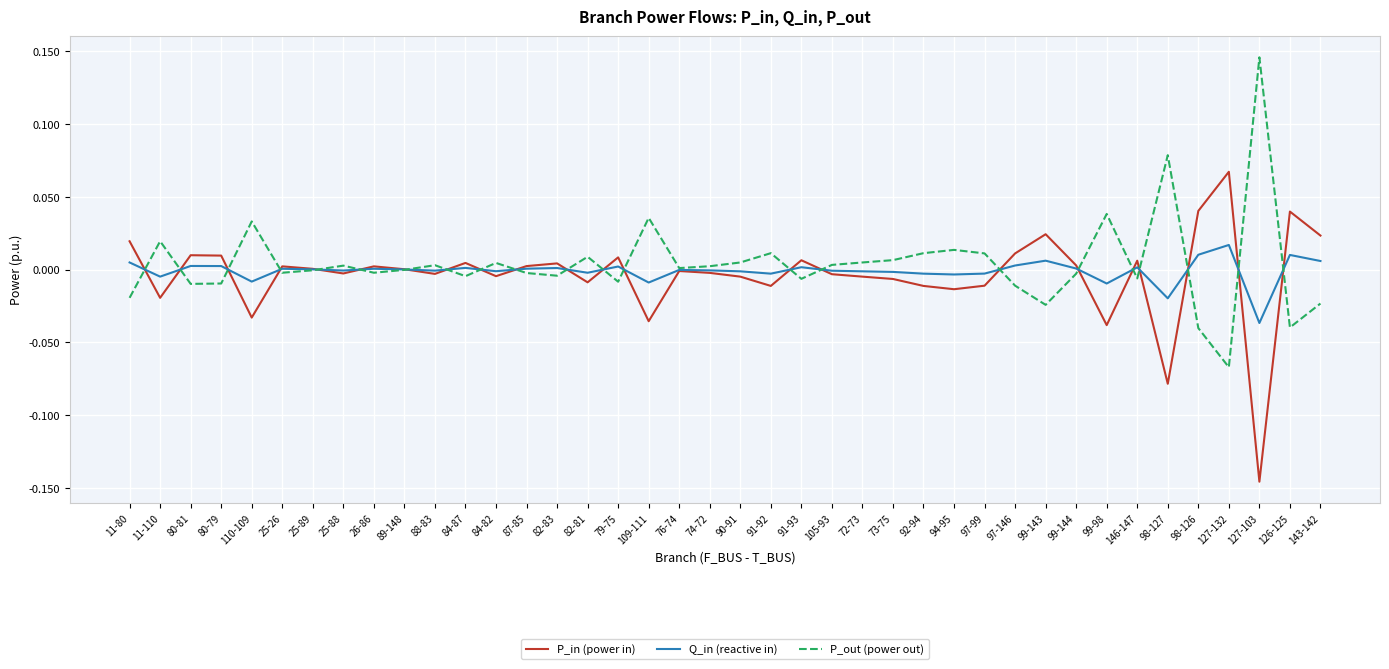

After their last crossing, which series has the higher values: Q_in (reactive in) or P_out (power out)?

Q_in (reactive in)